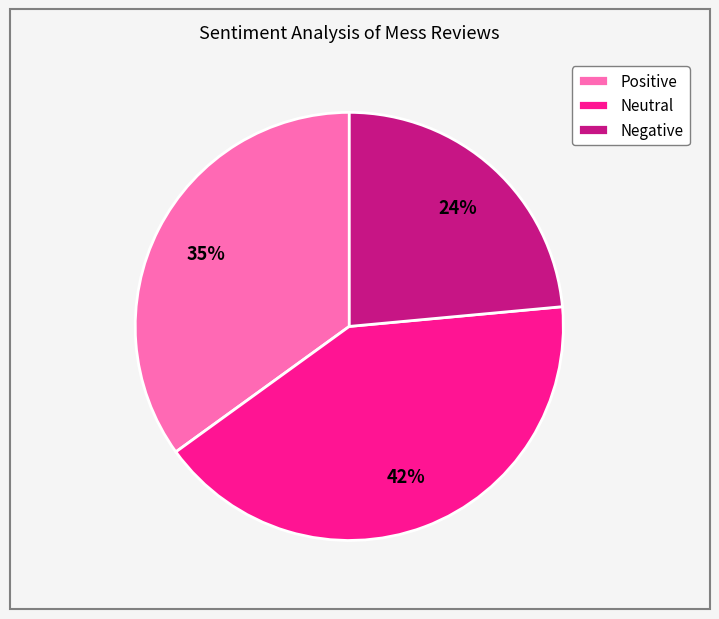

To the nearest percent, what is the average slice percentage?

33%